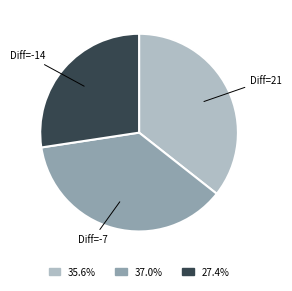

Approximately how many times larger is the value at 35.6% compared to 37.0%?

1.0